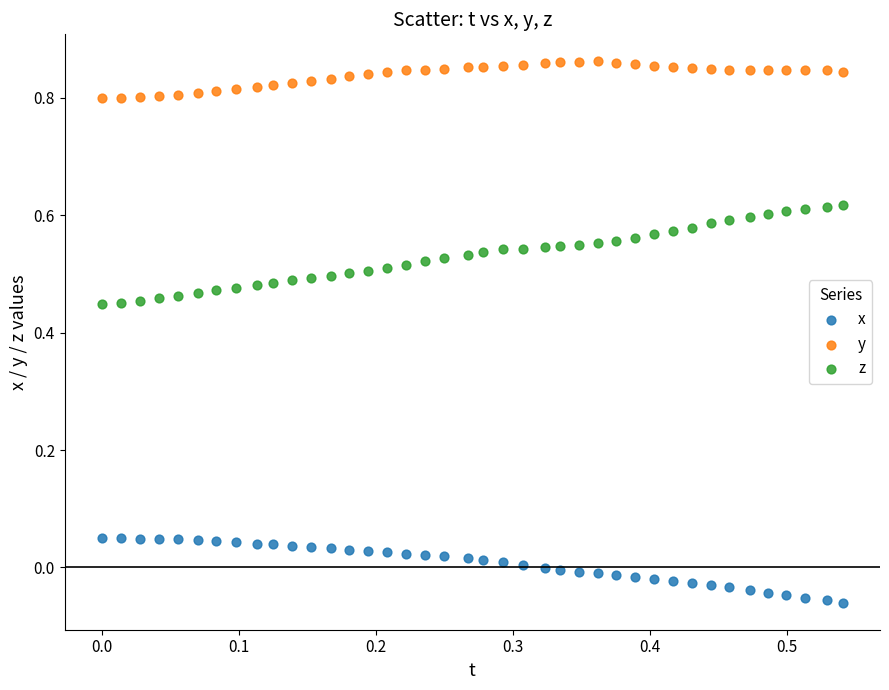

Which series reaches the minimum Y coordinate?

x